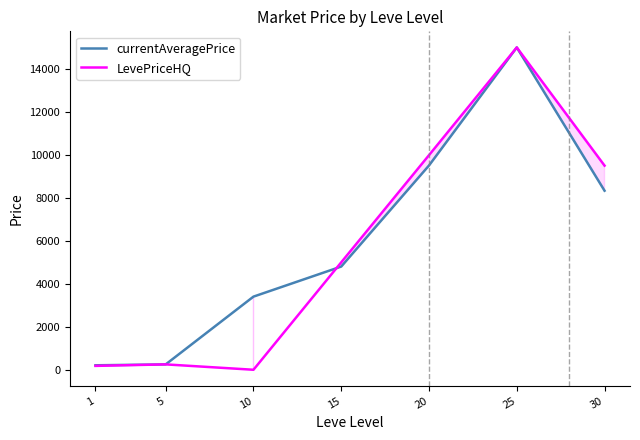

True or false: LevePriceHQ and currentAveragePrice intersect in this chart.

True